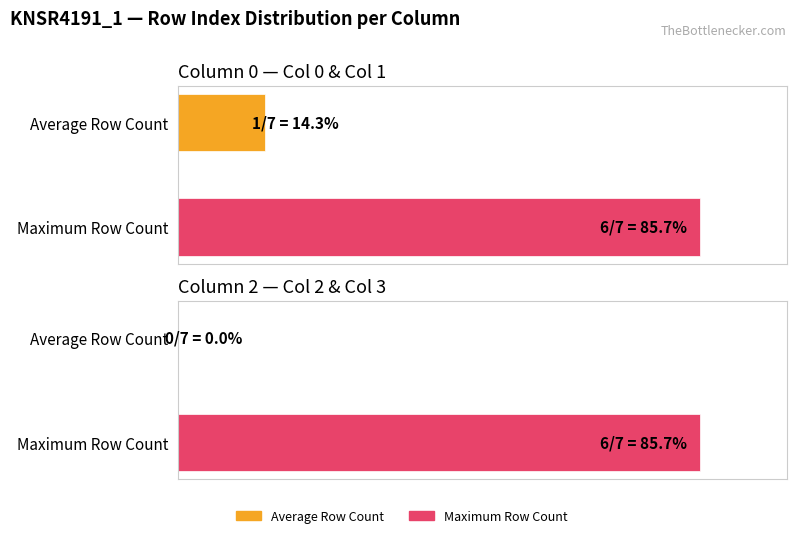

Are the bars grouped side by side (vs. stacked)?

Yes